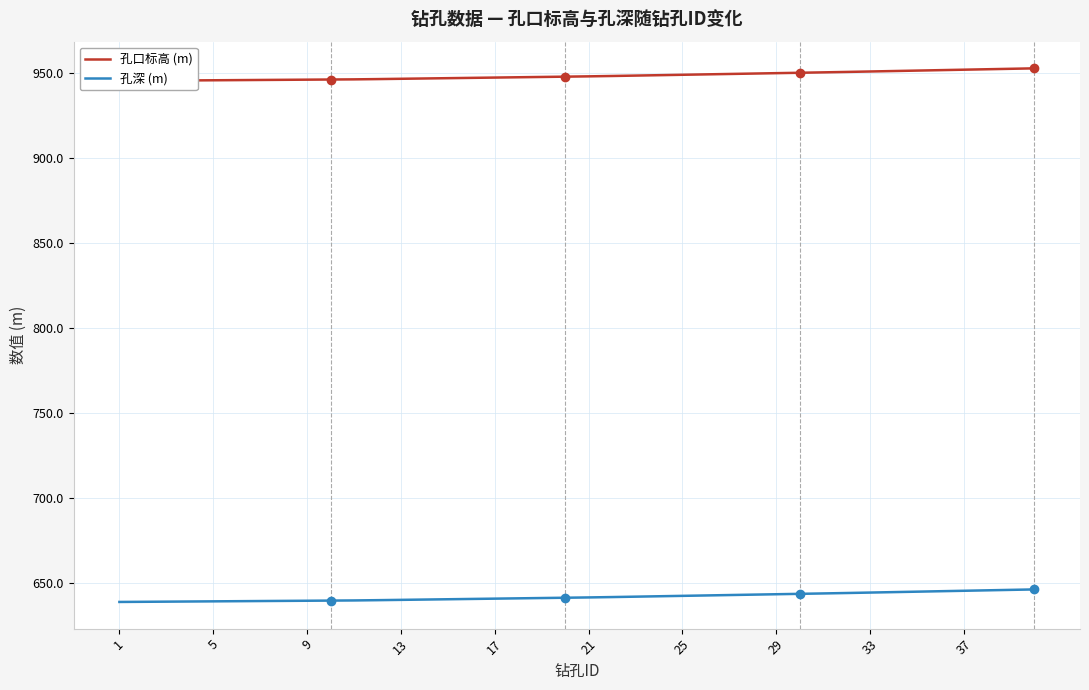

True or false: 孔口标高 (m) and 孔深 (m) intersect in this chart.

False